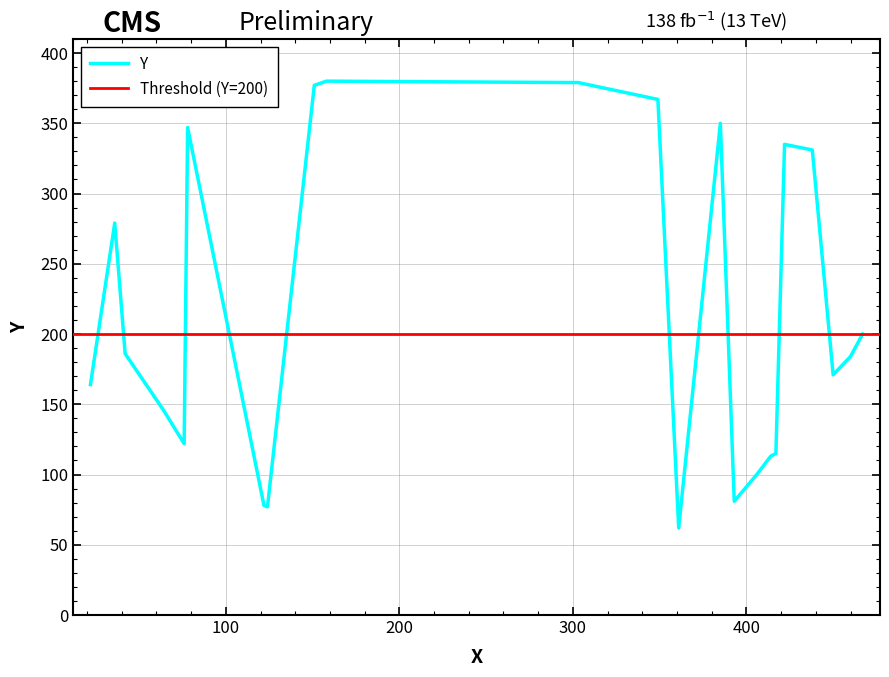

List the labels in order of value, smallest first.

361, 124, 122, 393, 406, 414, 417, 76, 64, 22, 450, 460, 42, 467, 36, 438, 422, 78, 385, 349, 151, 300, 303, 158